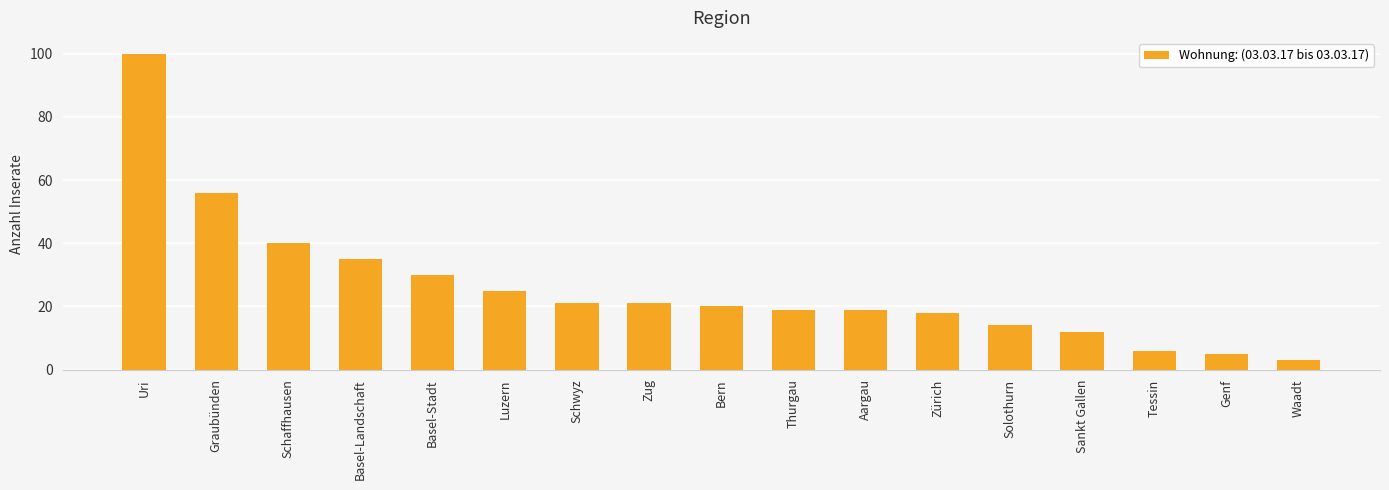

Read the value at Zürich, to the nearest 10.

20